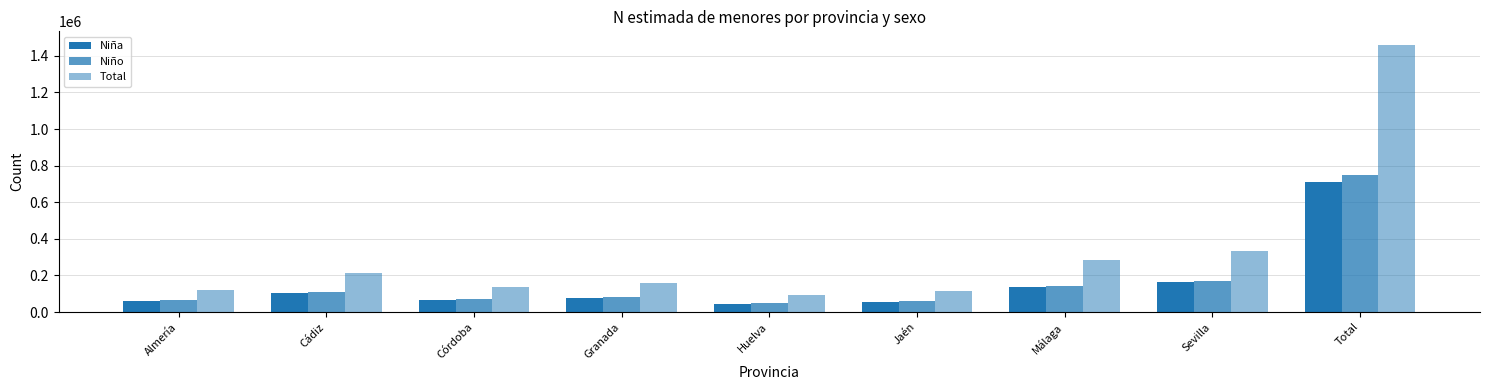

Rank the categories by Niño value from lowest to highest.

Huelva, Jaén, Almería, Córdoba, Granada, Cádiz, Málaga, Sevilla, Total